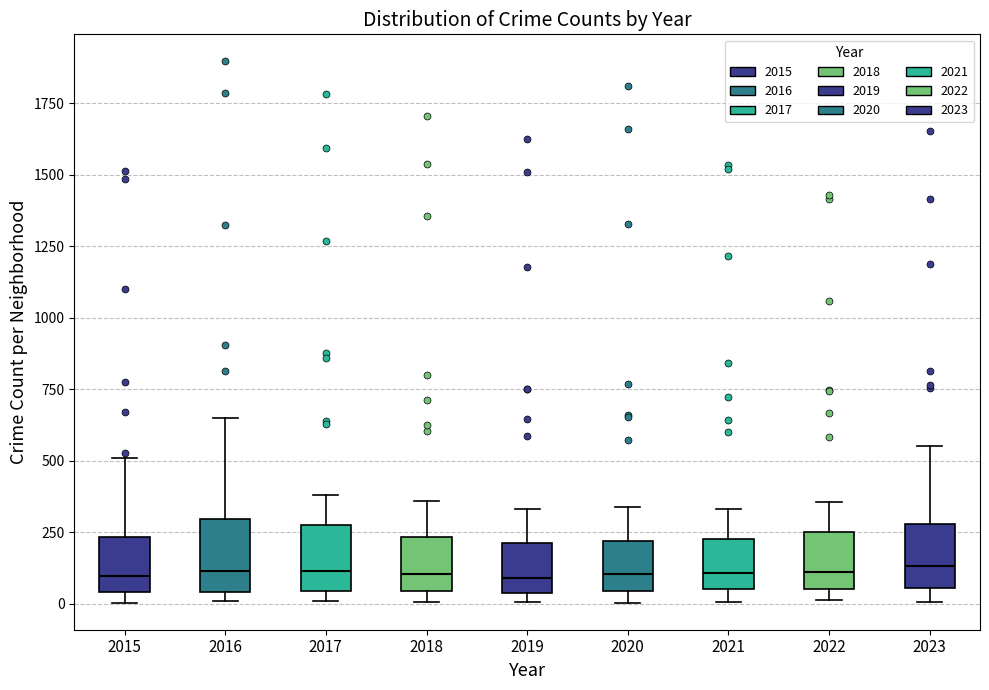

Where does the median line of the box at x = 2019 sit on the y-axis? The values are not printed on the chart, so give them approximately, as read against the axis.

100